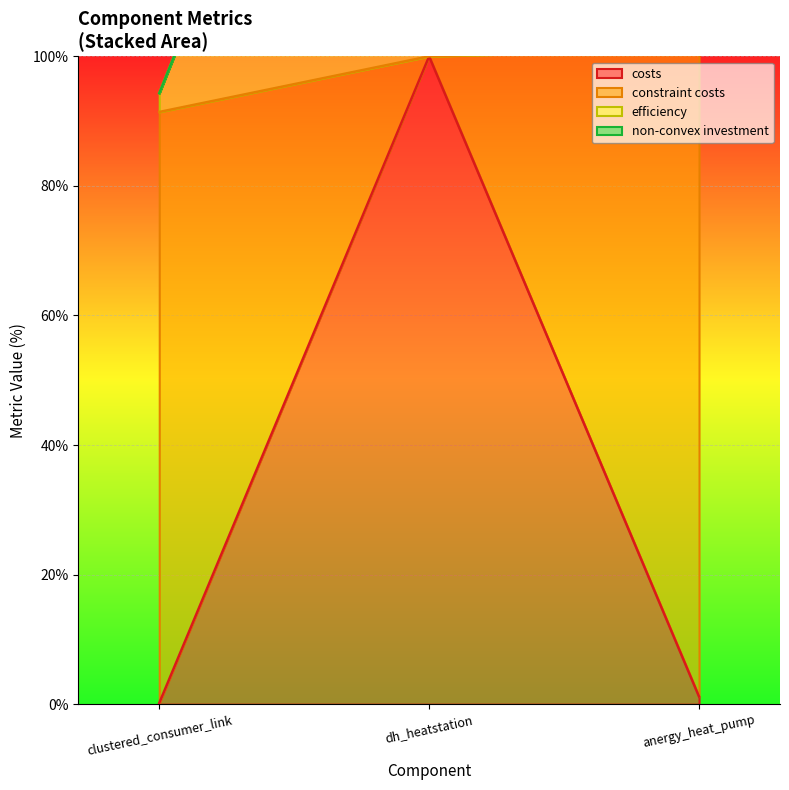

What is the average value of the efficiency series?

164.5